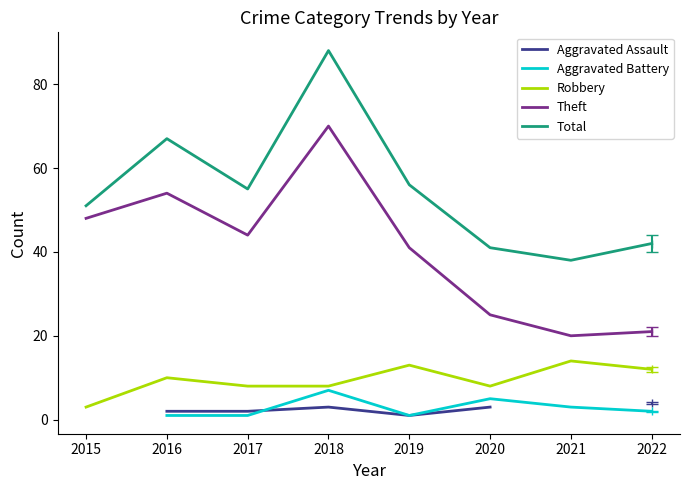

Read the Aggravated Battery value at 2018.

7.0